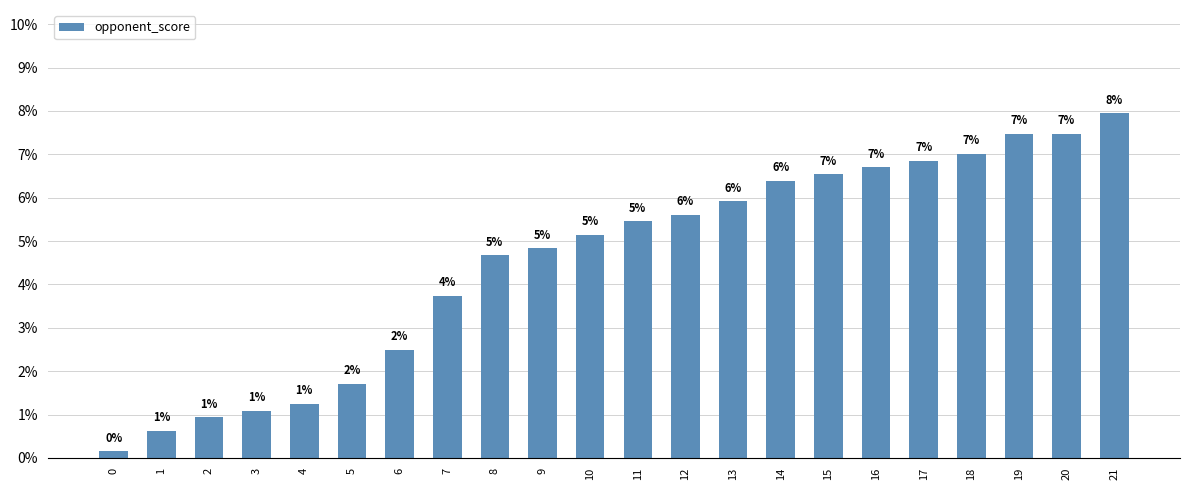

How many bars are there in total?

22